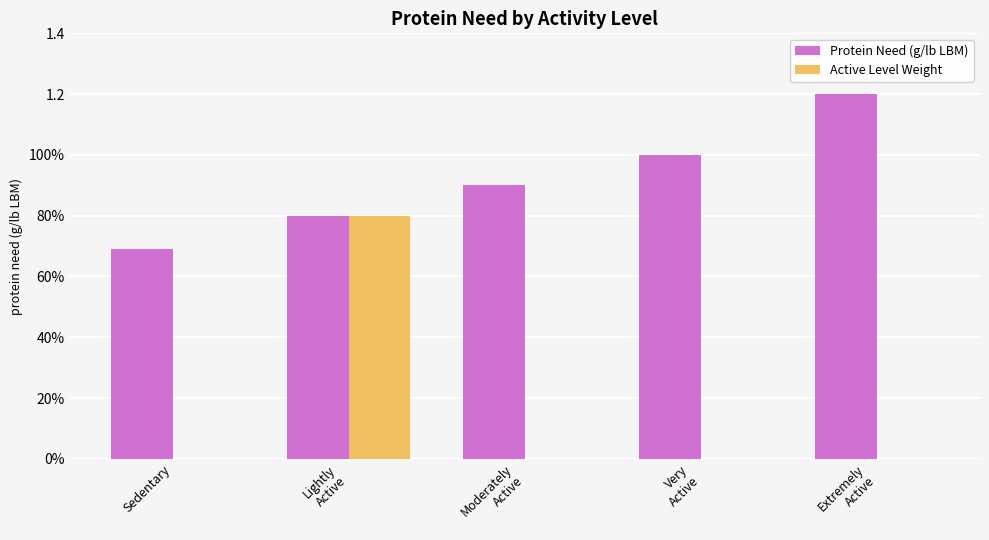

What are all the series names shown in the legend?

Protein Need (g/lb LBM), Active Level Weight